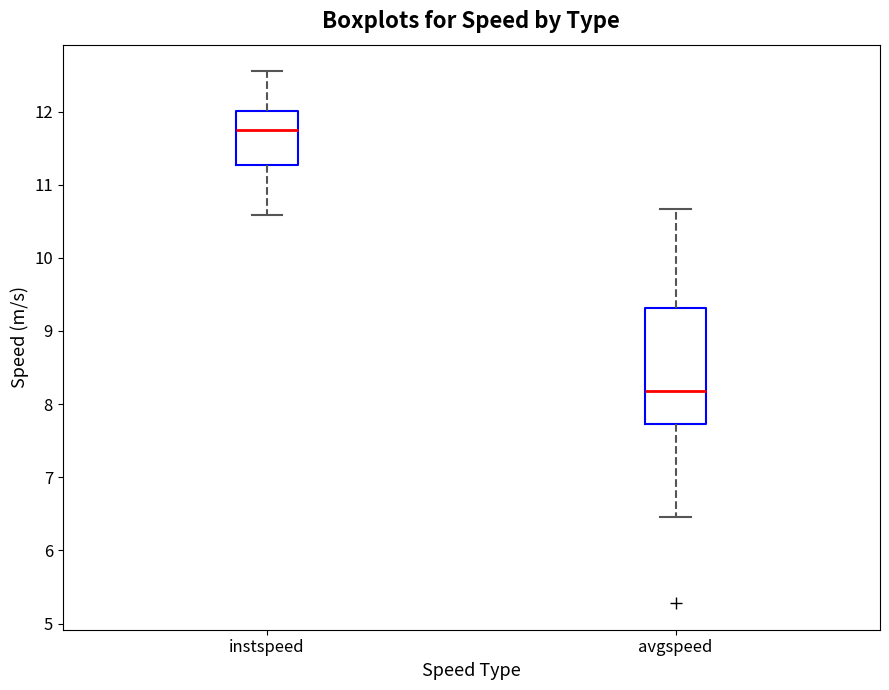

Reading left to right, read every box against the y-axis: the position of its median line, the range the box covers, and the ends of its whiskers. The values are not printed on the chart, so give them approximately, as read against the axis.

instspeed: median 11.7, box 11.3 to 12.0, whiskers 10.6 to 12.6
avgspeed: median 8.2, box 7.7 to 9.3, whiskers 6.5 to 10.7